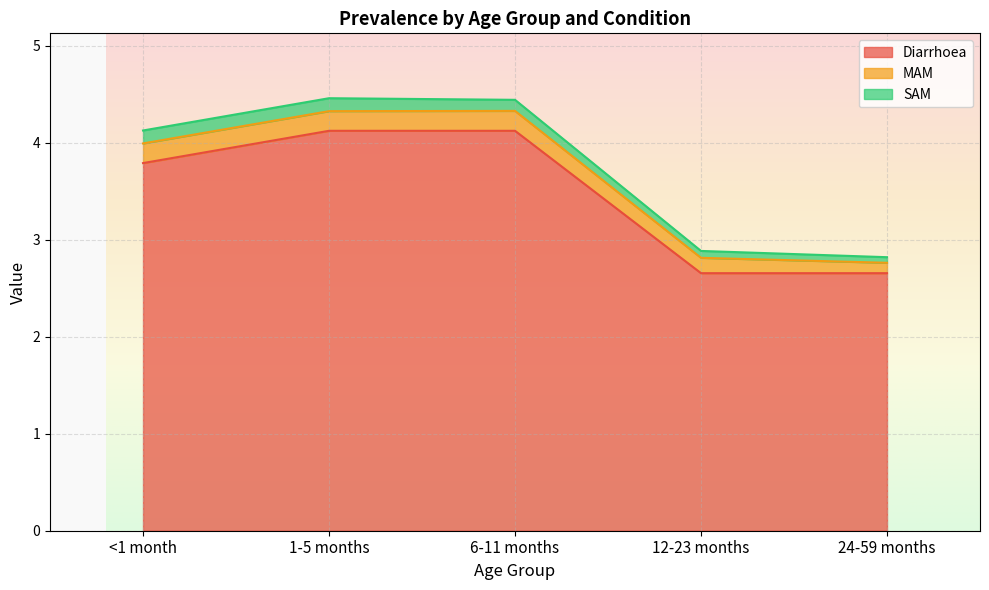

True or false: SAM and Diarrhoea intersect in this chart.

False